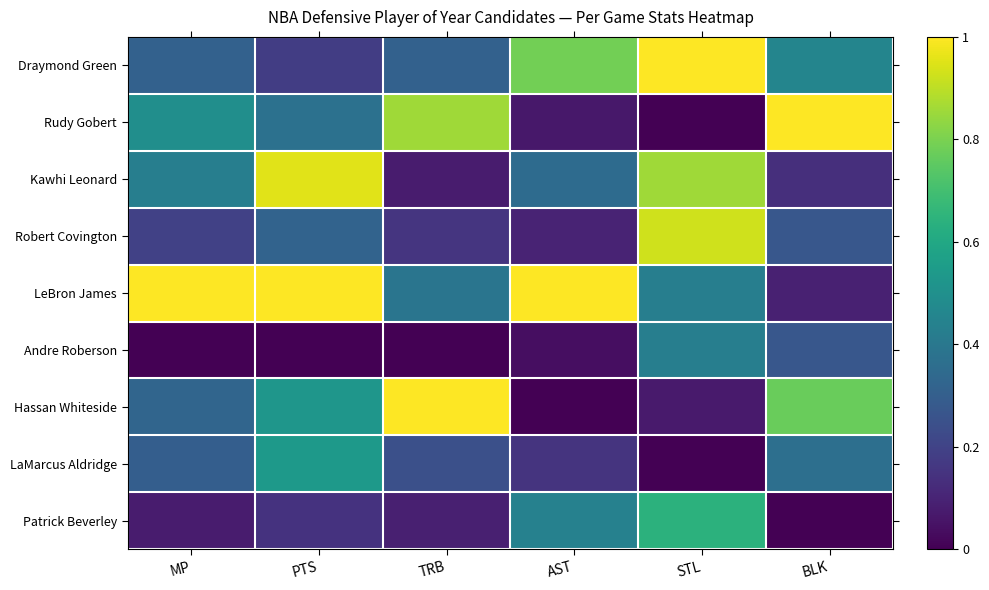

At how many categories does at least one series exceed 0?

6